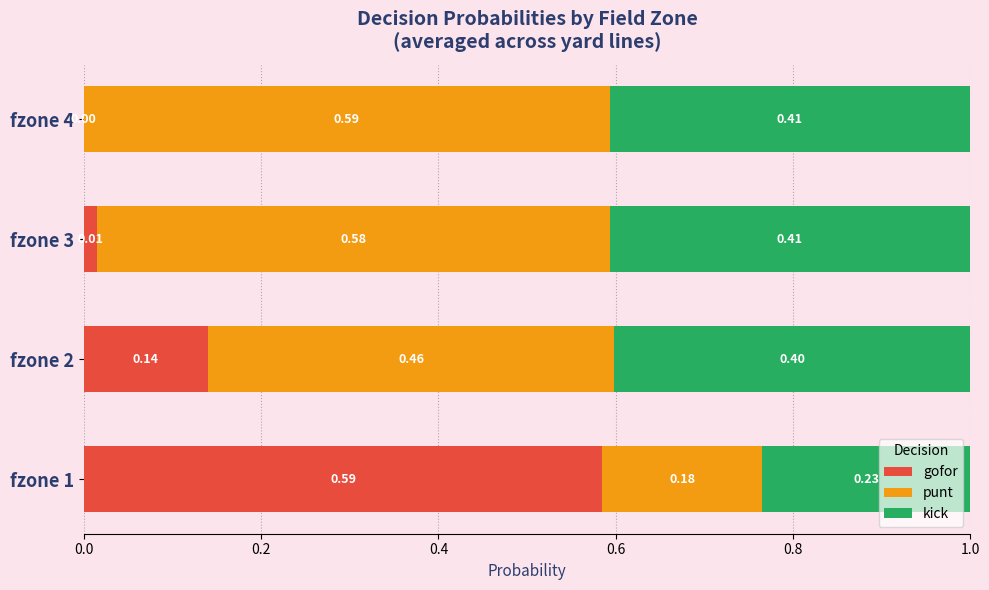

What is the total value across all series at fzone 4?

1.0